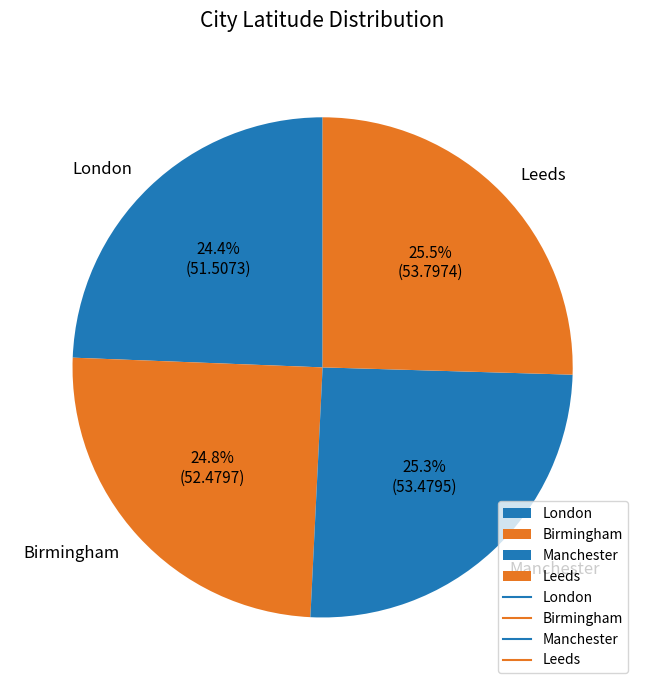

Between Birmingham and Leeds, which is larger?

Leeds